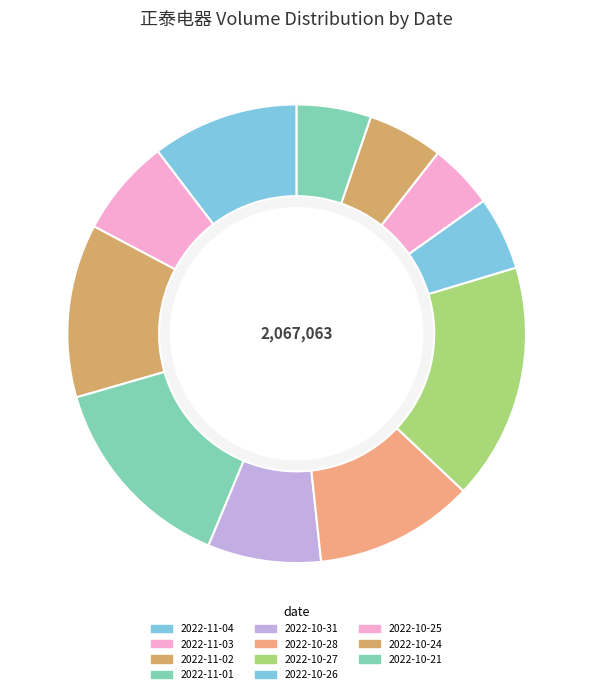

To the nearest percent, what is the combined percentage of 2022-10-27 and 2022-10-26?

22%